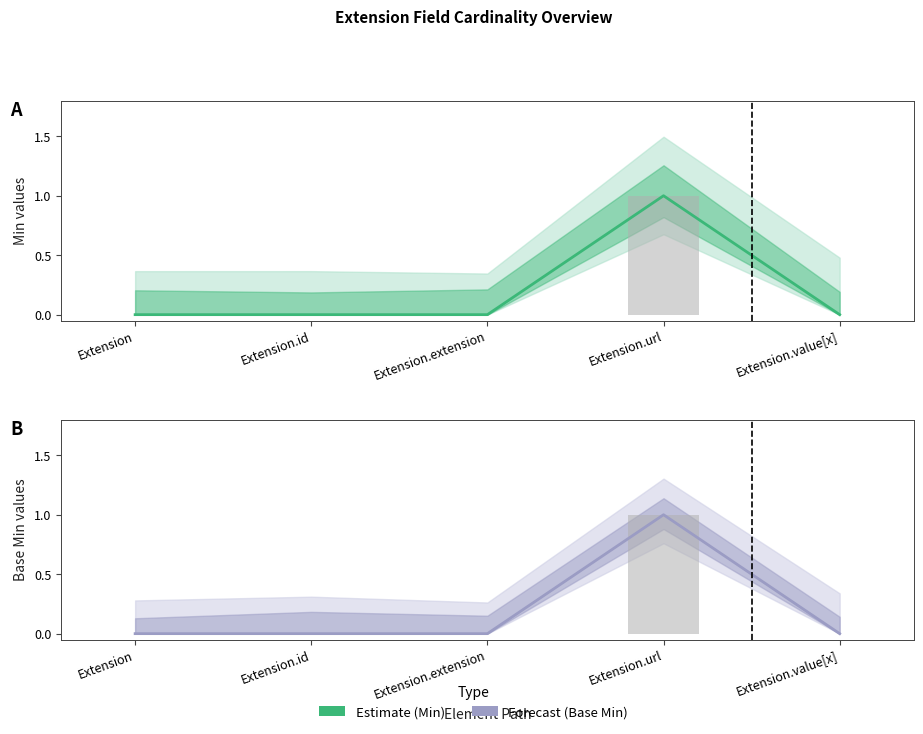

How many Forecast values are between 0 and 1?

5